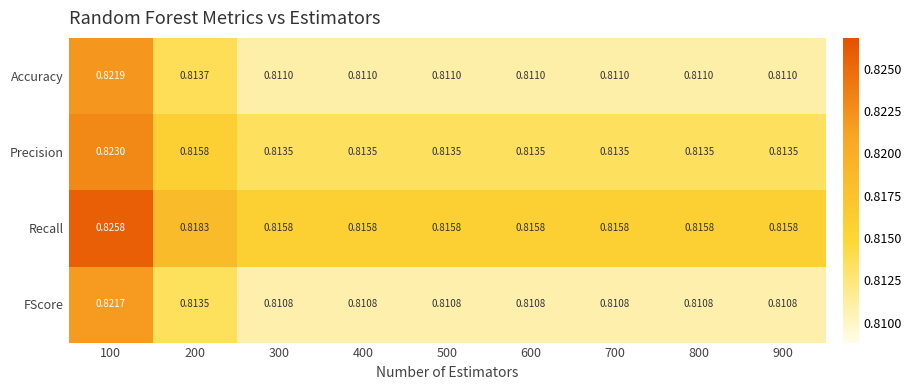

Which series has the largest total across all categories?

Recall